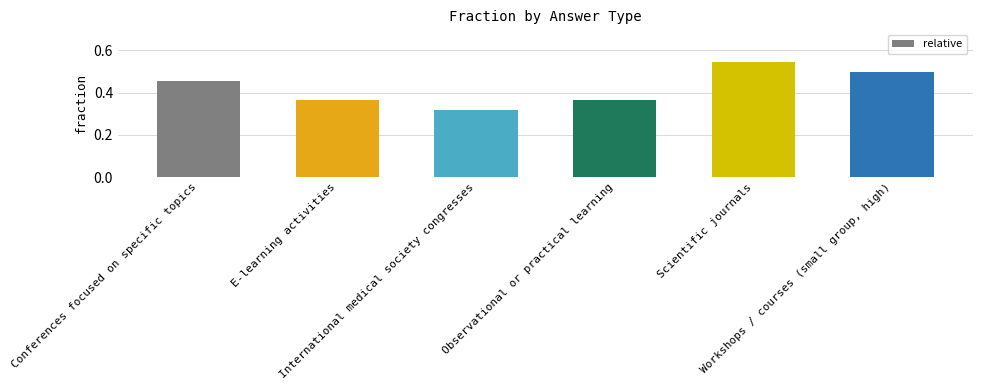

What is the sum of all values?

2.5